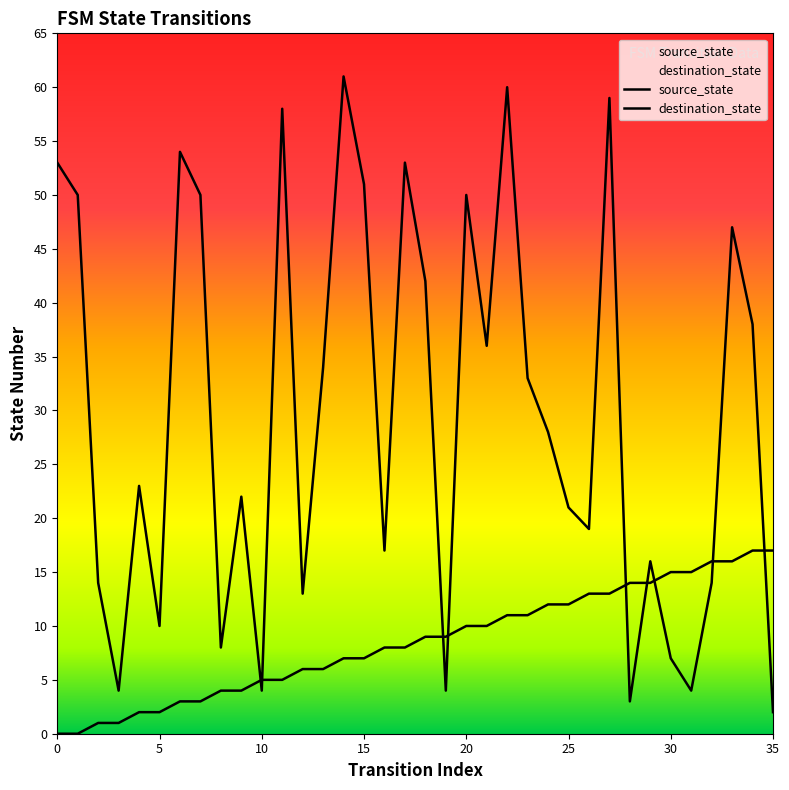

Reading left to right, what are all the values shown in this chart?

source_state: 0	0	1	1	2	2	3	3	4	4	5	5	6	6	7	7	8	8	9	9	10	10	11	11	12	12	13	13	14	14	15	15	16	16	17	17
destination_state: 53	50	14	4	23	10	54	50	8	22	4	58	13	34	61	51	17	53	42	4	50	36	60	33	28	21	19	59	3	16	7	4	14	47	38	2